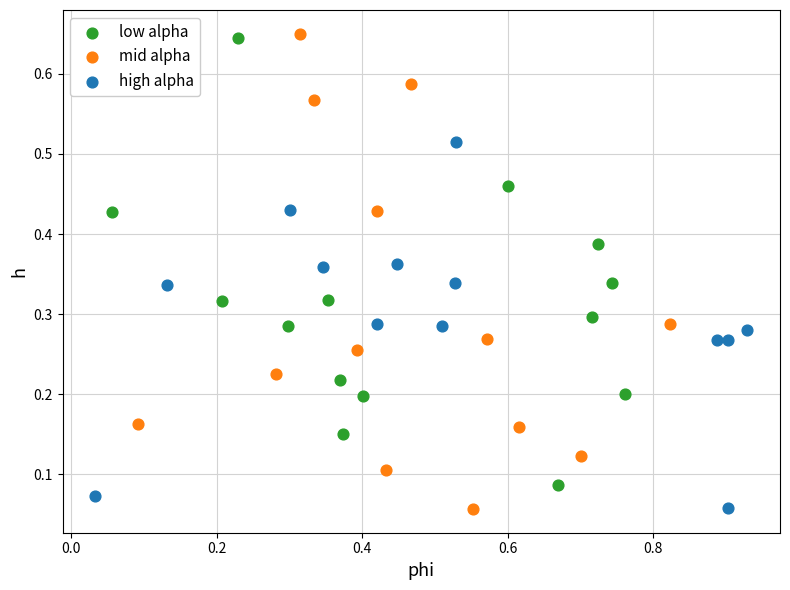

What are all the series names shown in the legend?

low alpha, mid alpha, high alpha